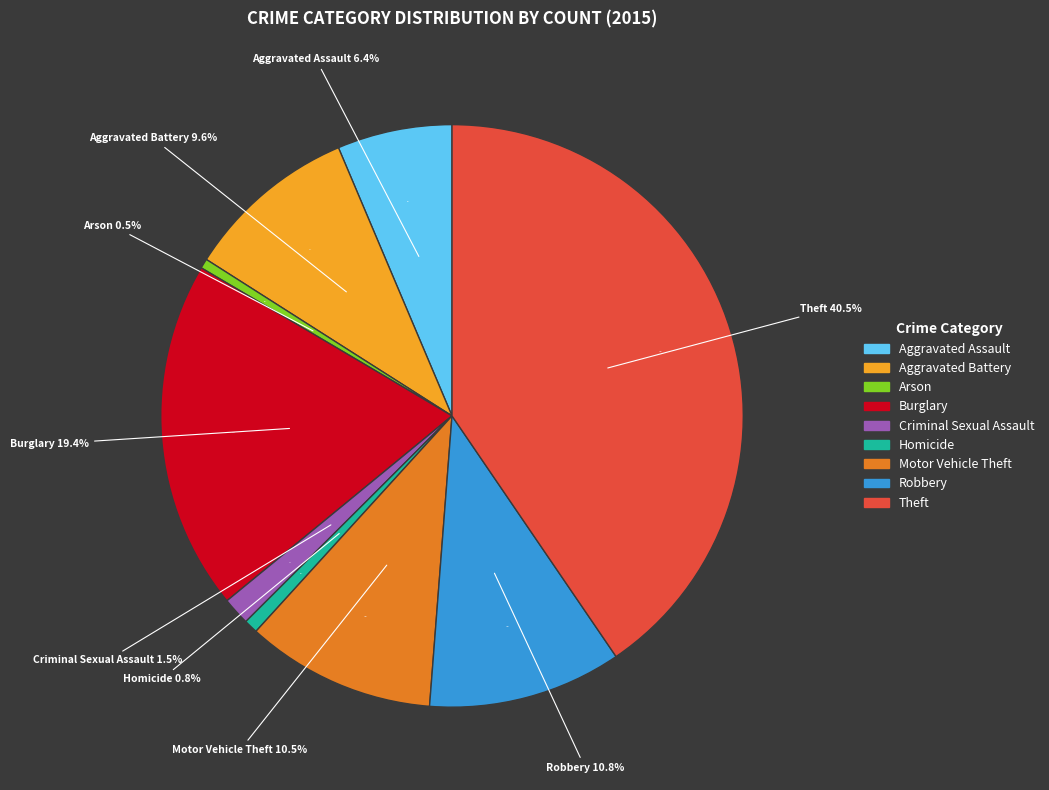

Does Robbery represent more than half of the total?

No